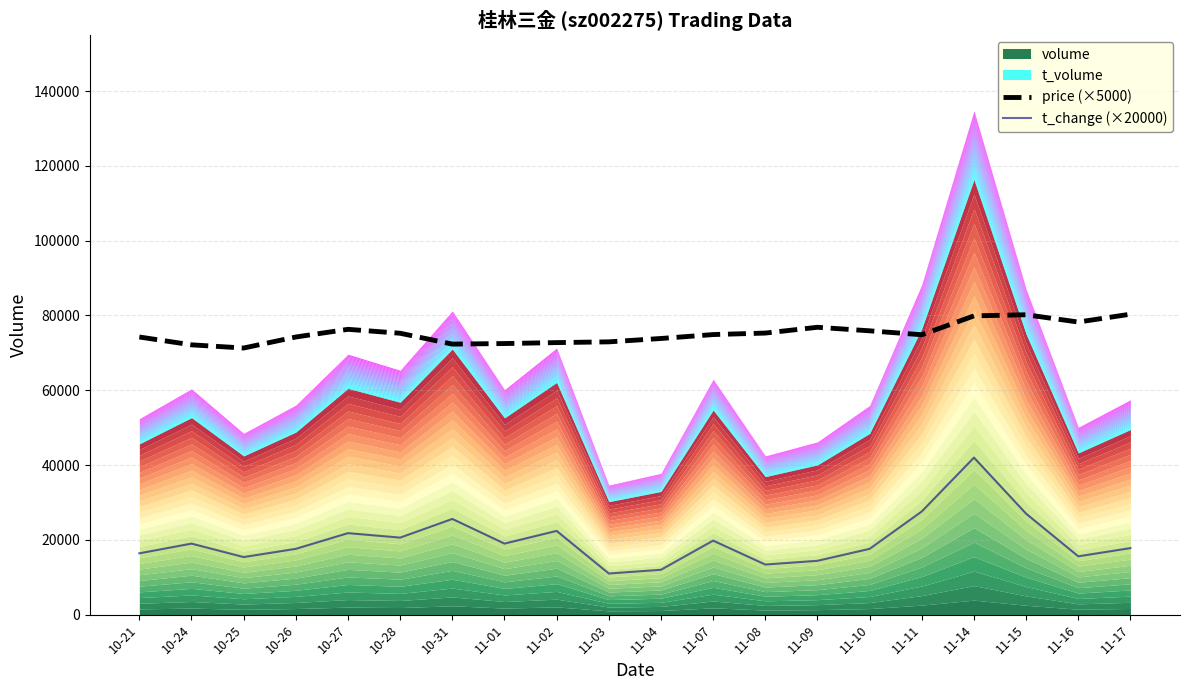

At which category does t_change (×20000) reach its first local valley?

10-25